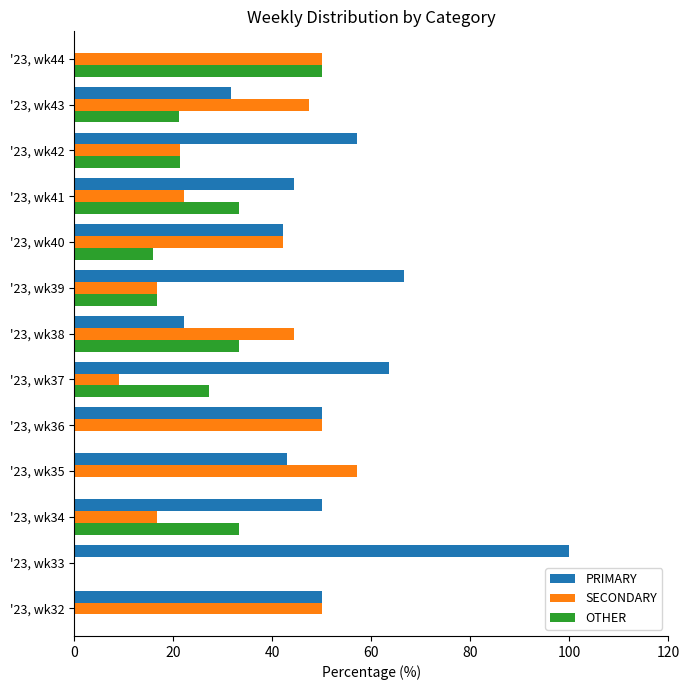

Between '23, wk38 and '23, wk42, which series saw the biggest shift?

PRIMARY